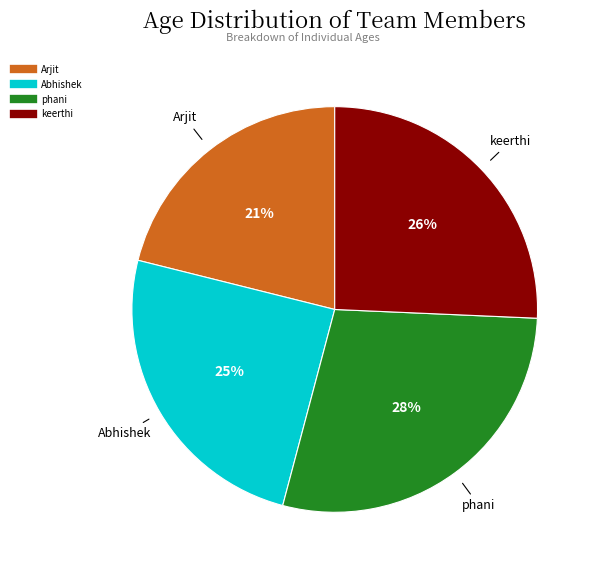

Is there any slice that represents more than half of the pie?

No